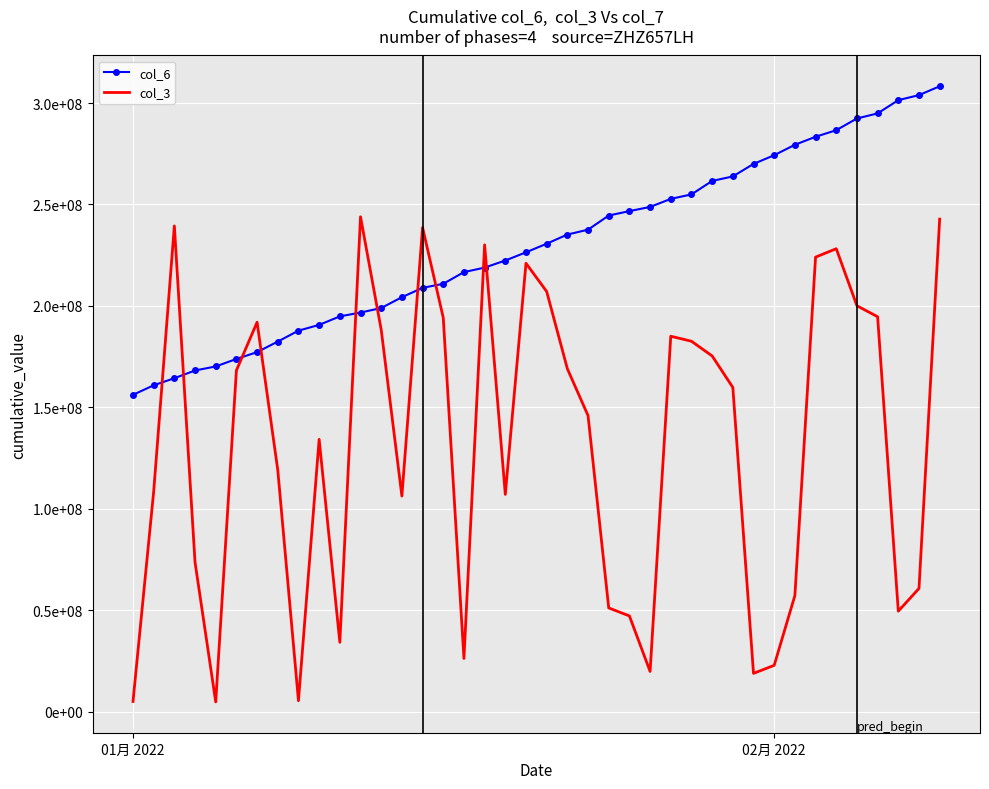

At which label does col_6 first exceed 230659679?

21